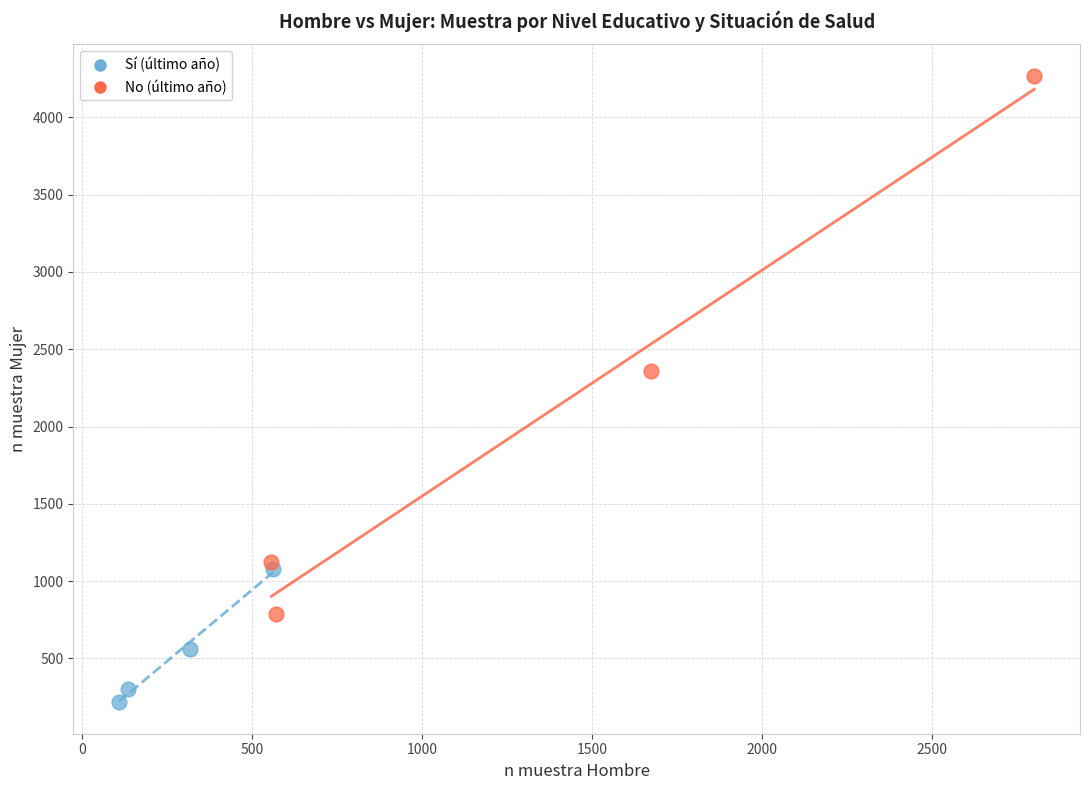

Which series contains the highest Y value?

No (último año)